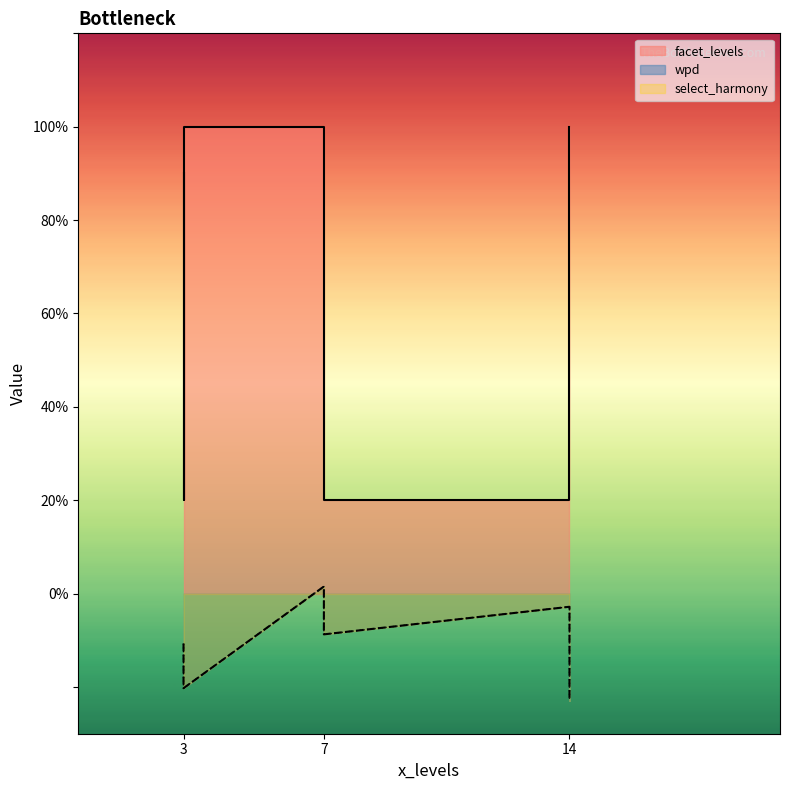

At 7, list the series in order from largest to smallest.

facet_levels, wpd, select_harmony